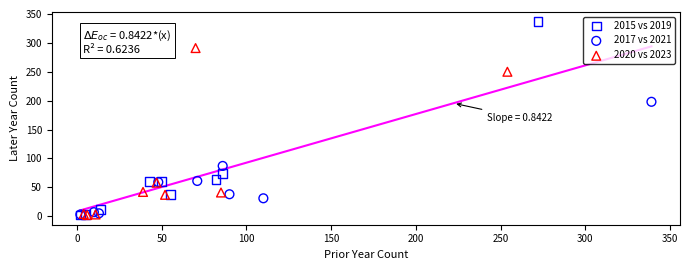

Which series contains the highest Y value?

2015 vs 2019